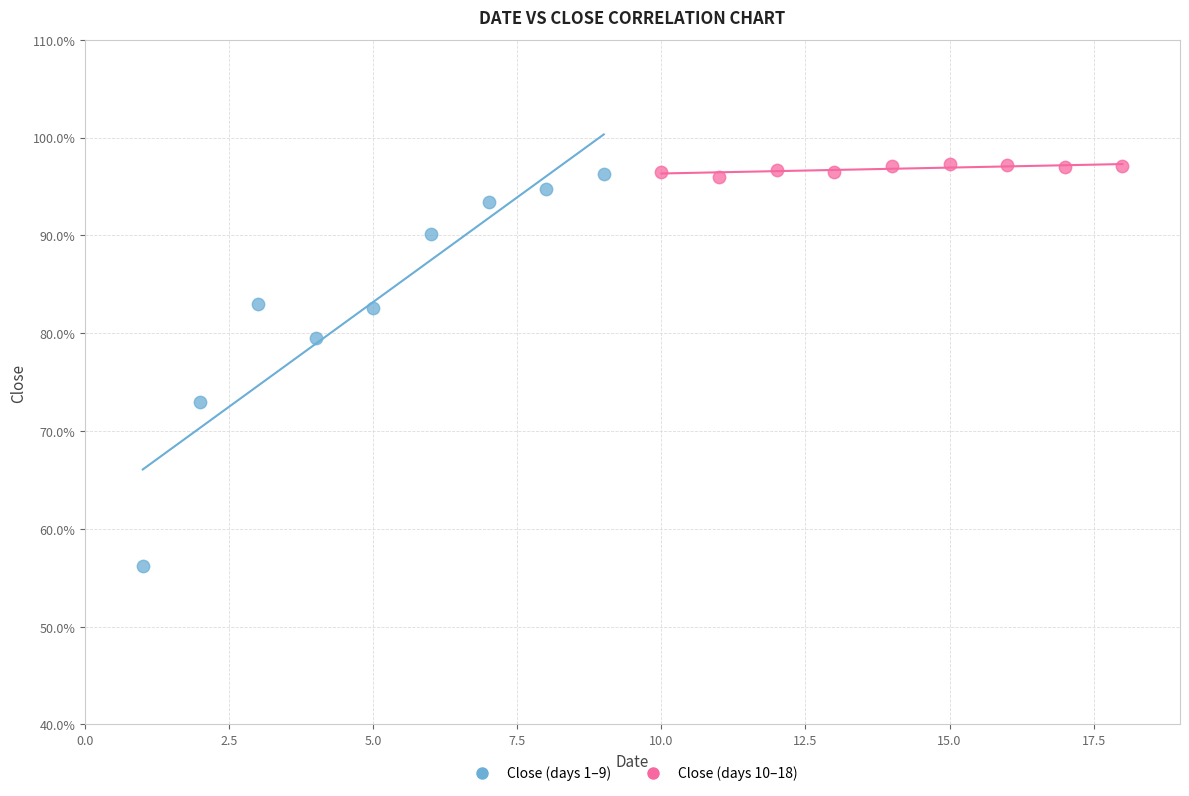

Which series contains the lowest Y value?

Close (days 1–9)